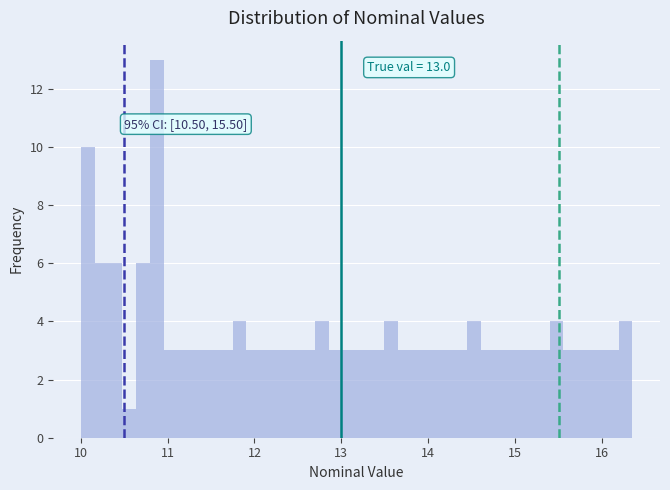

Read against the x-axis, roughly where is the centre of the tallest bar?

10.9